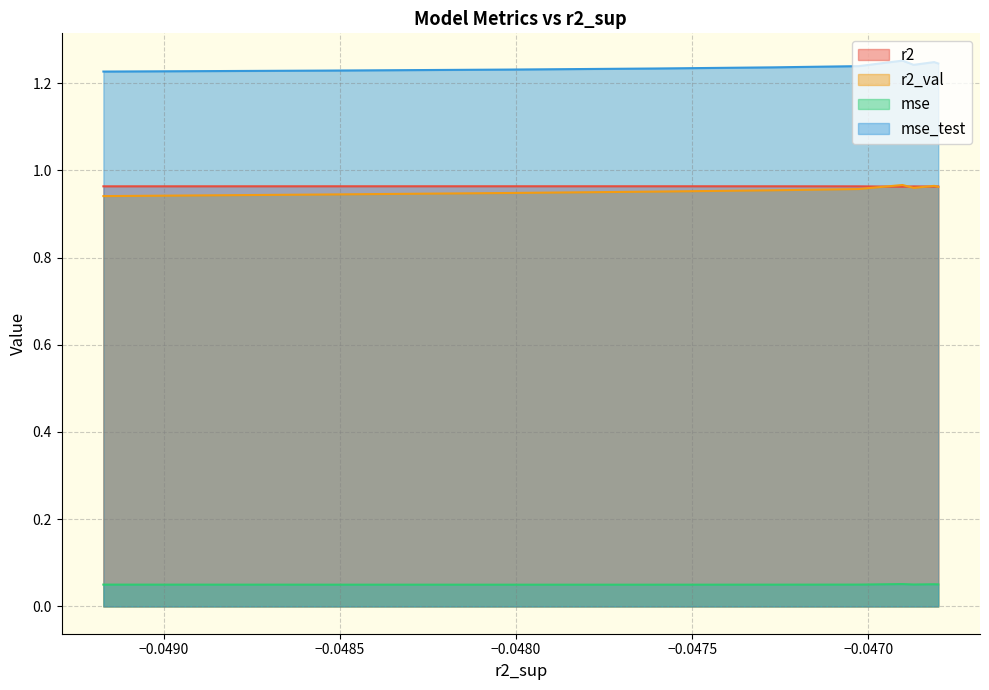

True or false: mse and r2_val intersect in this chart.

False